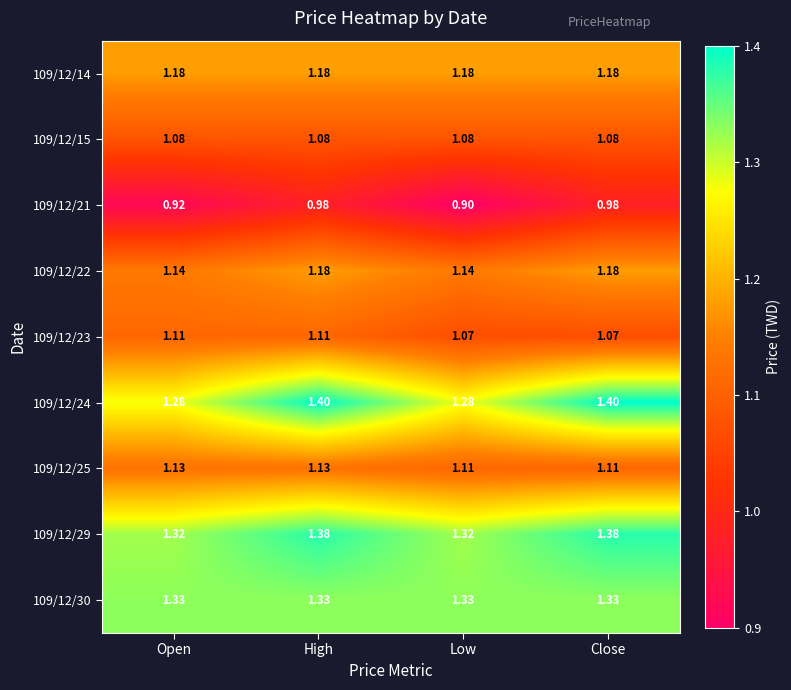

What is the maximum value shown in the chart?

1.4